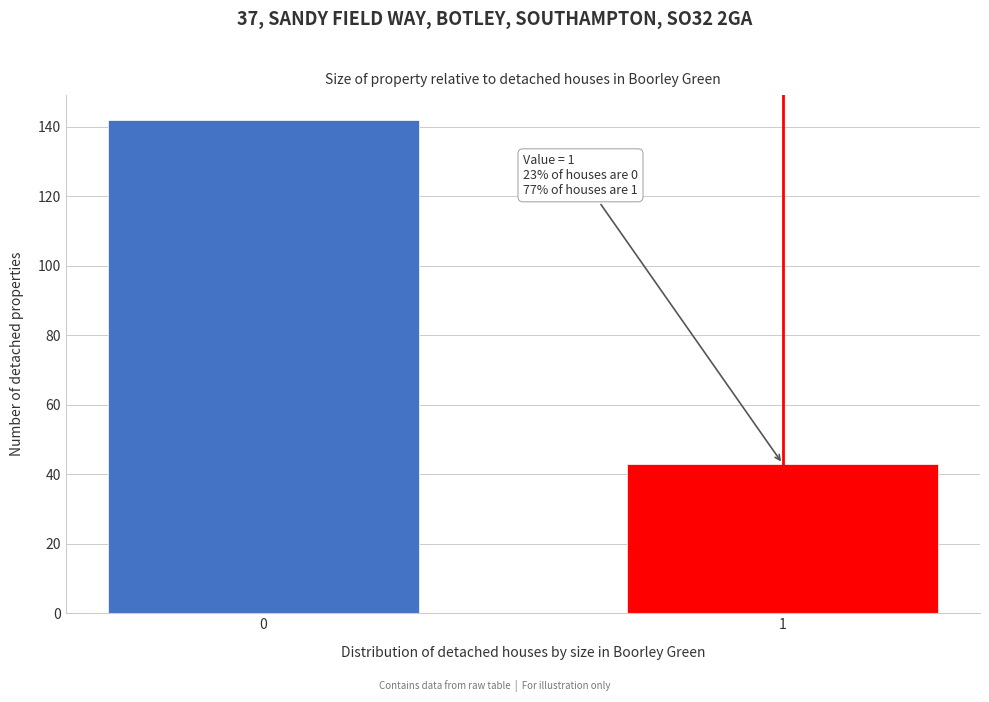

Reading left to right, what are all the values shown in this chart?

142	43